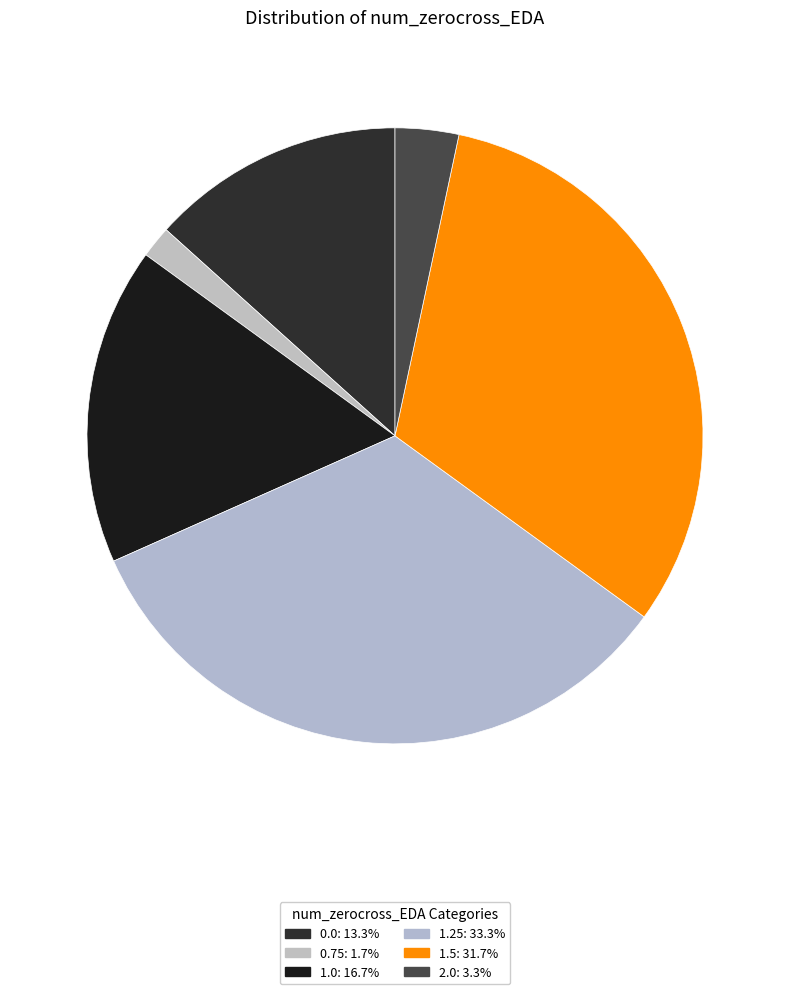

What portion of the pie excludes 0.0?

86.7%